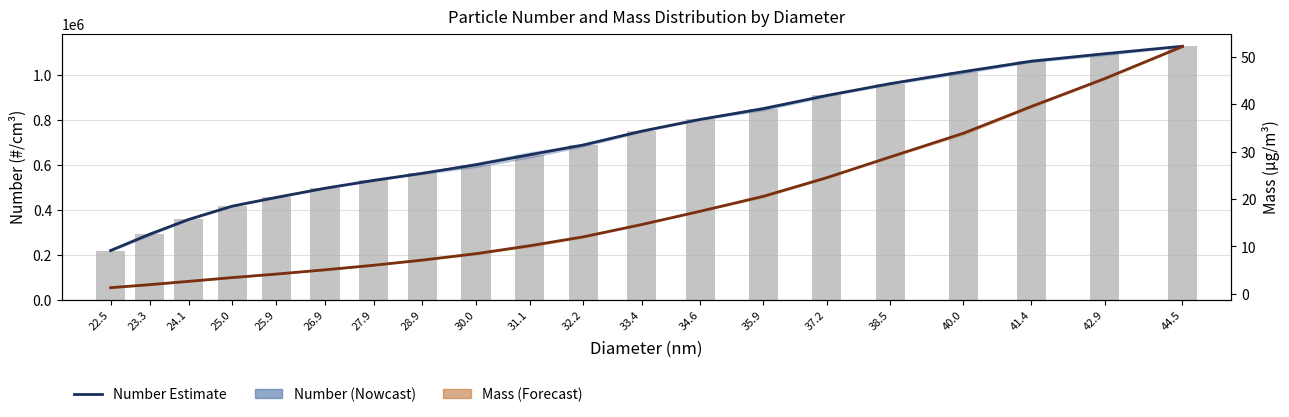

How many groups of bars are there?

20